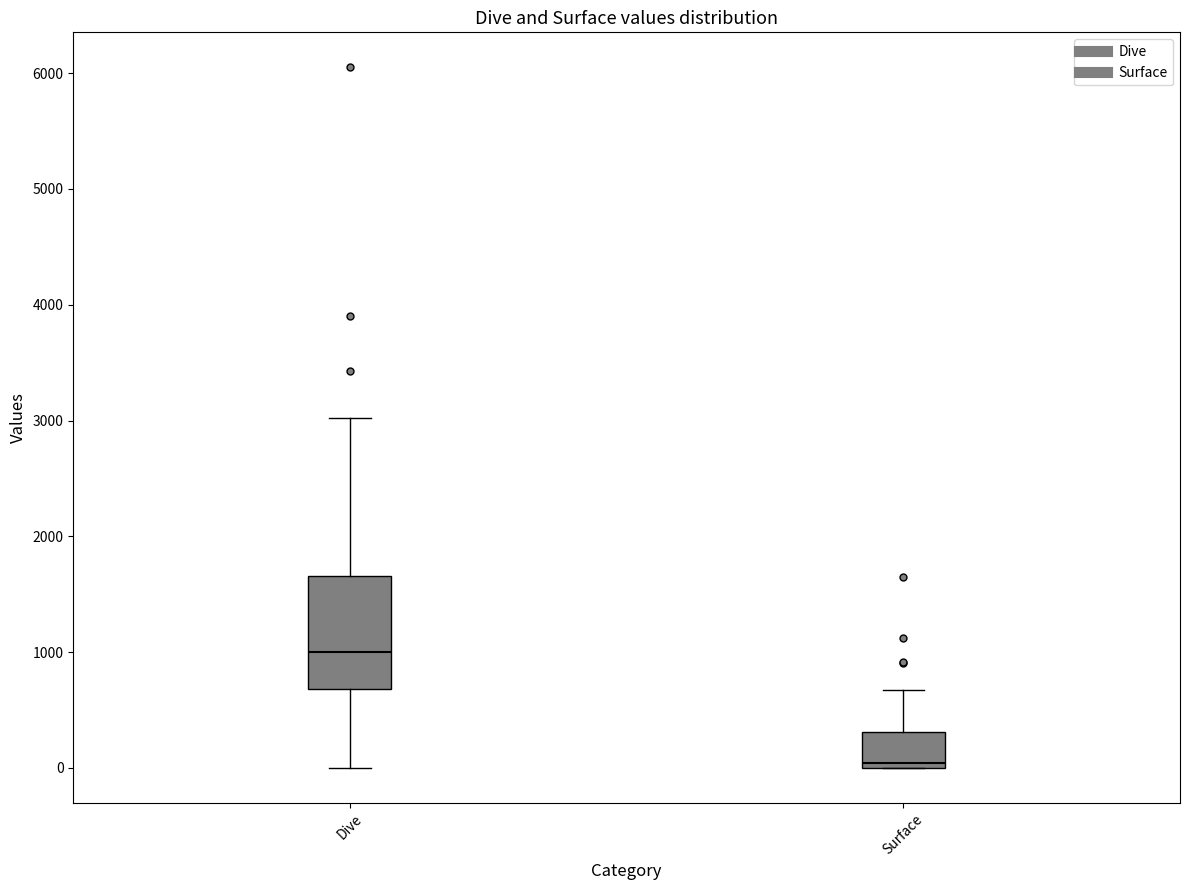

Reading left to right, transcribe this box plot: for each box, give where its median line is, the range the box spans, and where its two whiskers end, as read against the y-axis. The values are not printed on the chart, so give them approximately, as read against the axis.

Dive: median 1000, box 700 to 1700, whiskers 0 to 3000
Surface: median 0 (just above the box's lower edge), box 0 to 300, whiskers 0 to 700